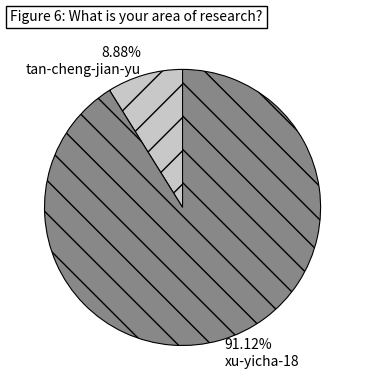

The xu-yicha-18 slice represents 98% of the pie. True or false?

False